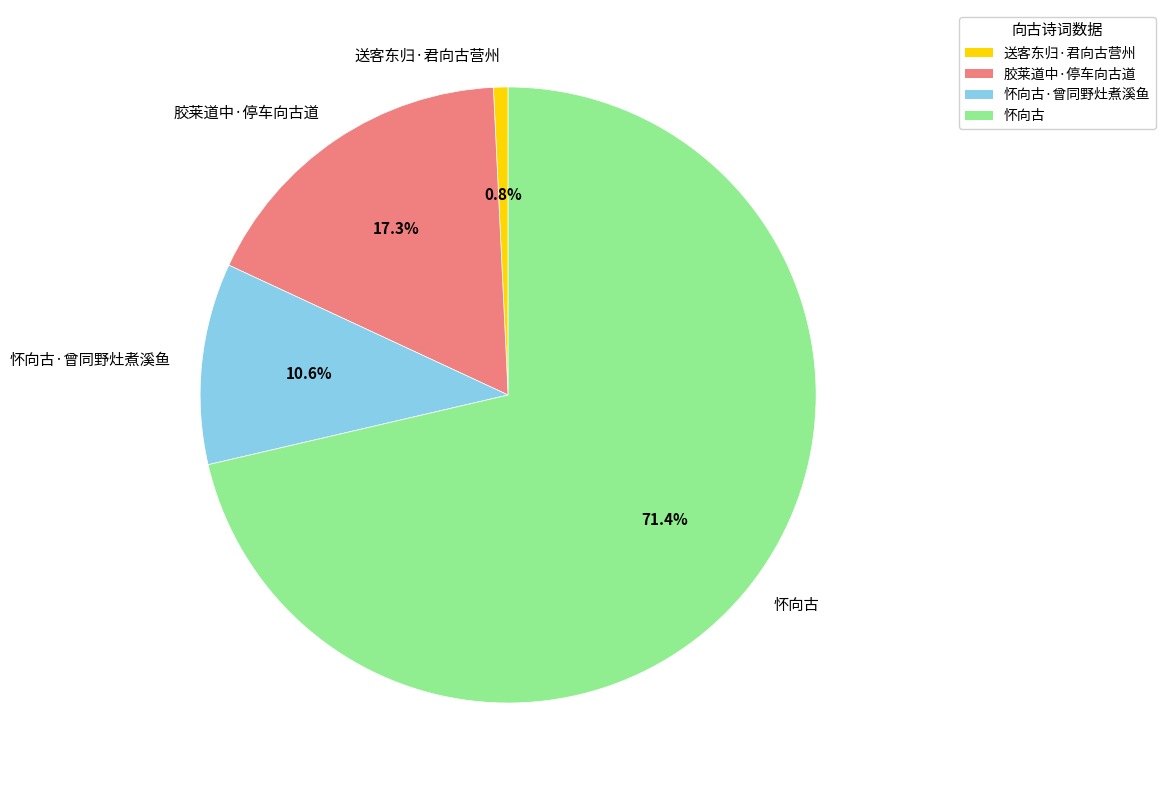

Which has a higher value, 怀向古·曾同野灶煮溪鱼 or 送客东归·君向古营州?

怀向古·曾同野灶煮溪鱼